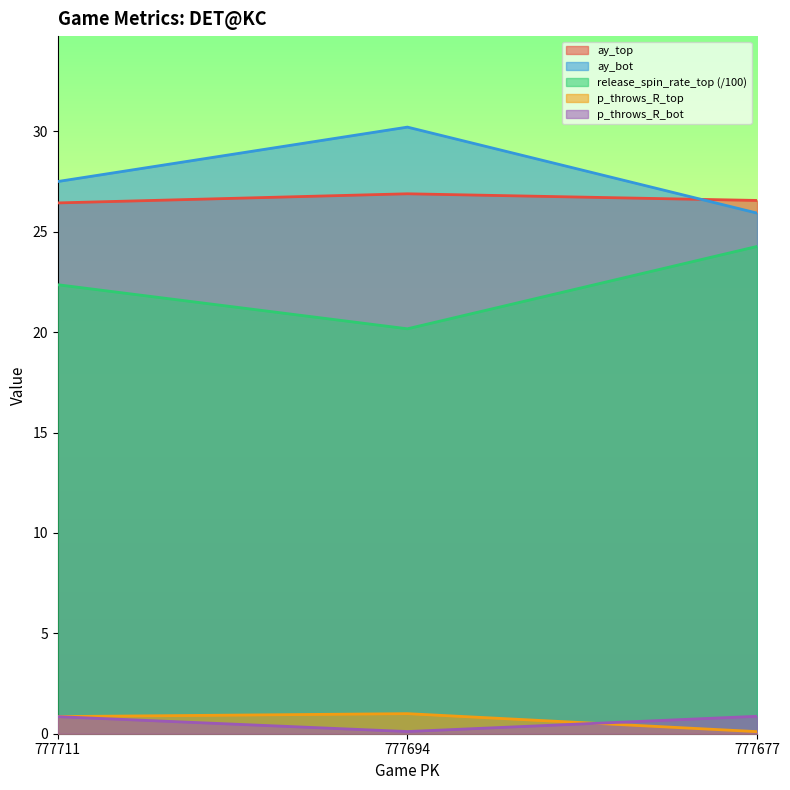

What is the difference between the release_spin_rate_top values at 777711 and 777677?

1.9